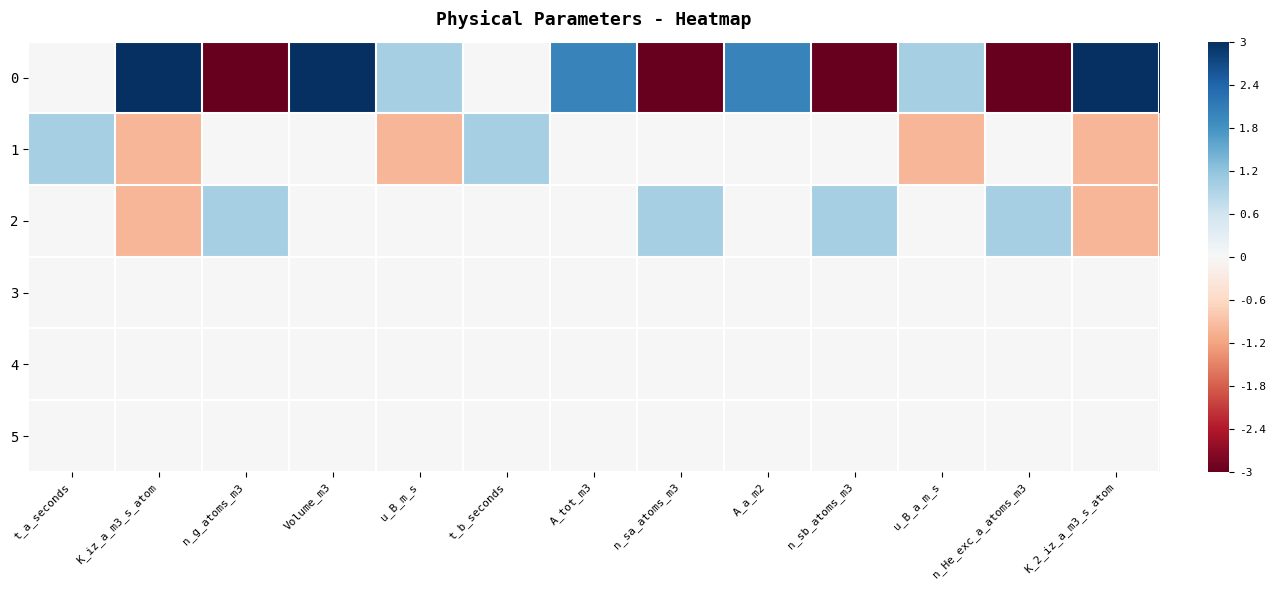

How many distinct data groups are displayed?

6